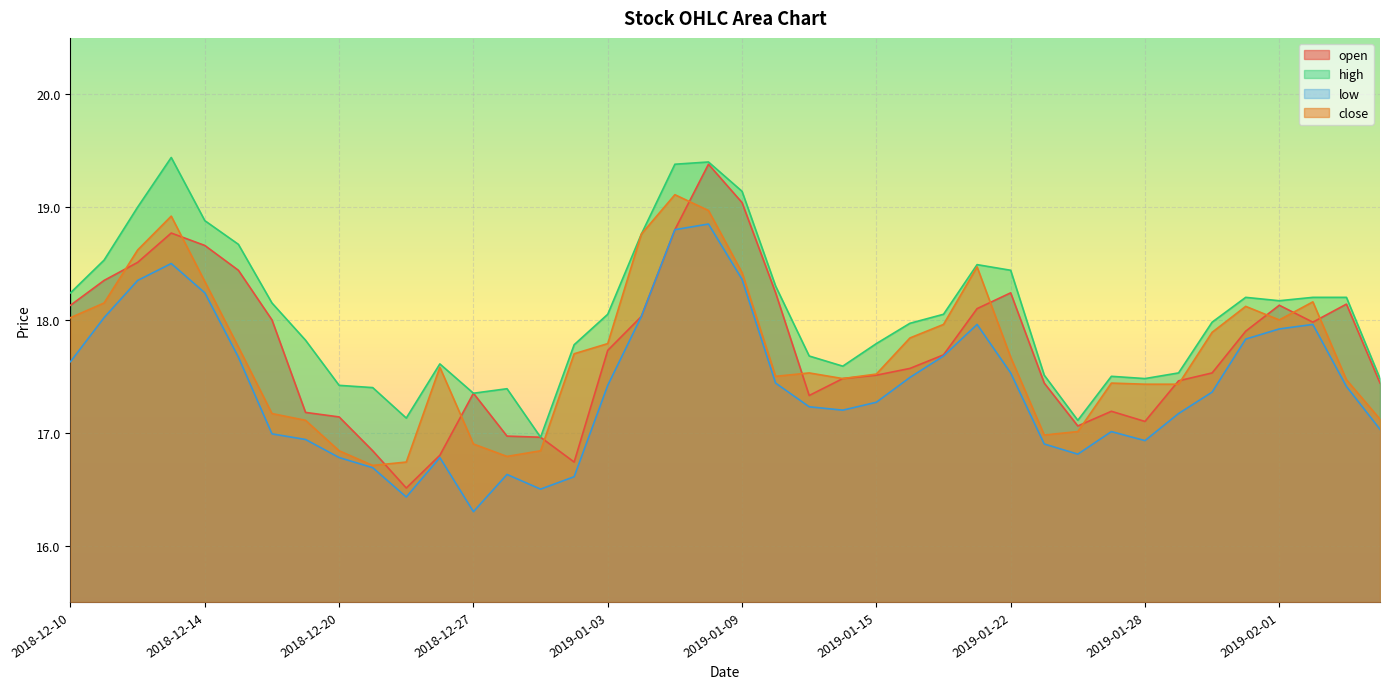

Which series has the widest spread of values?

open